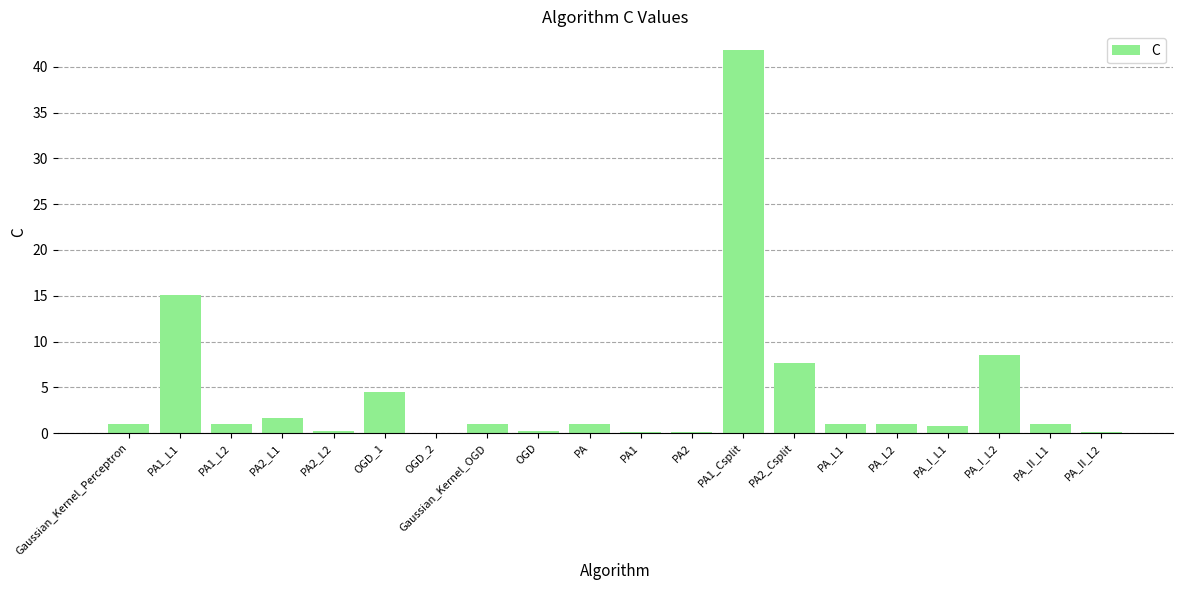

What is the difference between the values at OGD and PA1_L1?

14.9